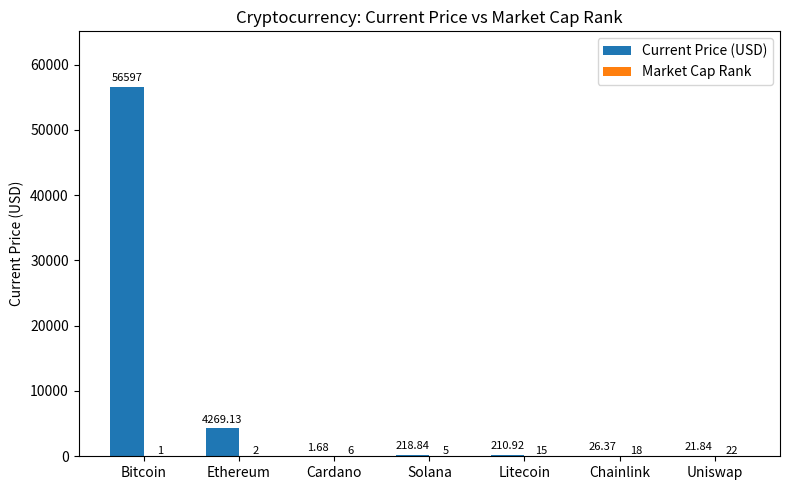

Are the bars horizontal?

No